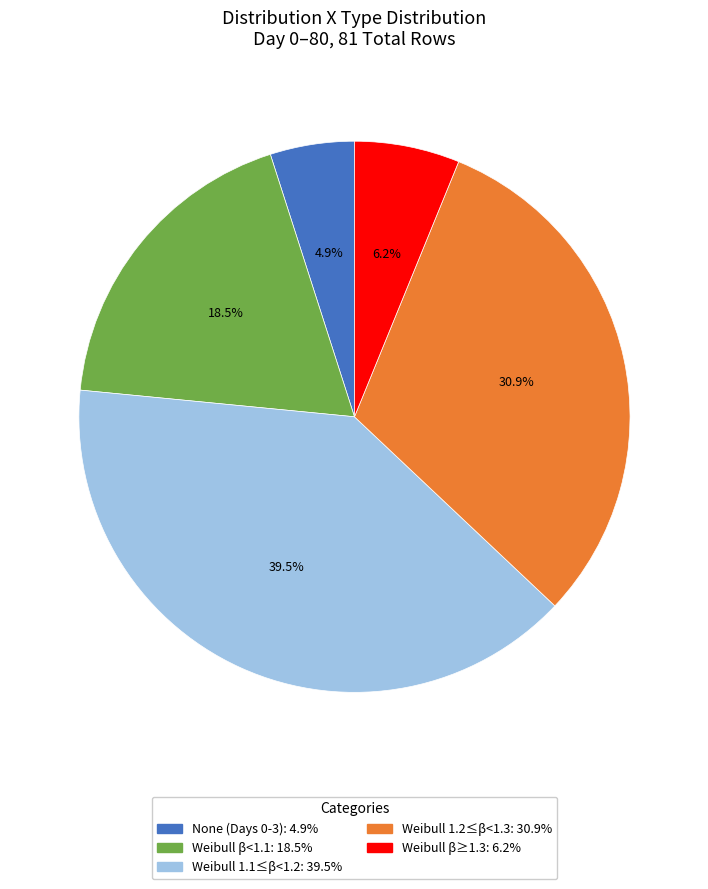

Does any single category account for the majority?

No